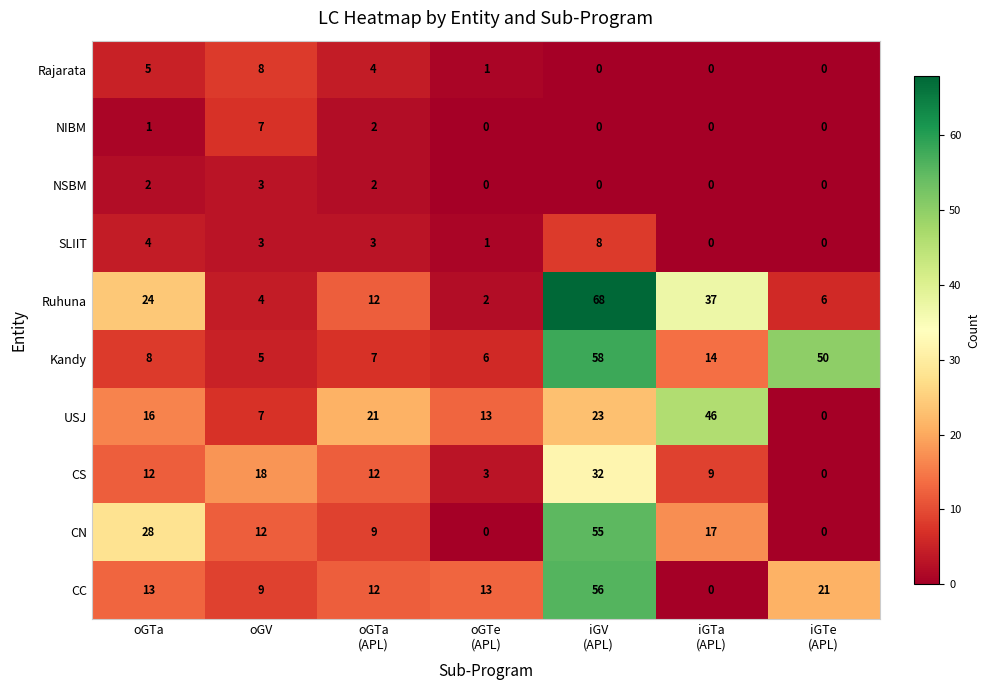

What is the difference between the maximum and second lowest values in the Kandy series?

52